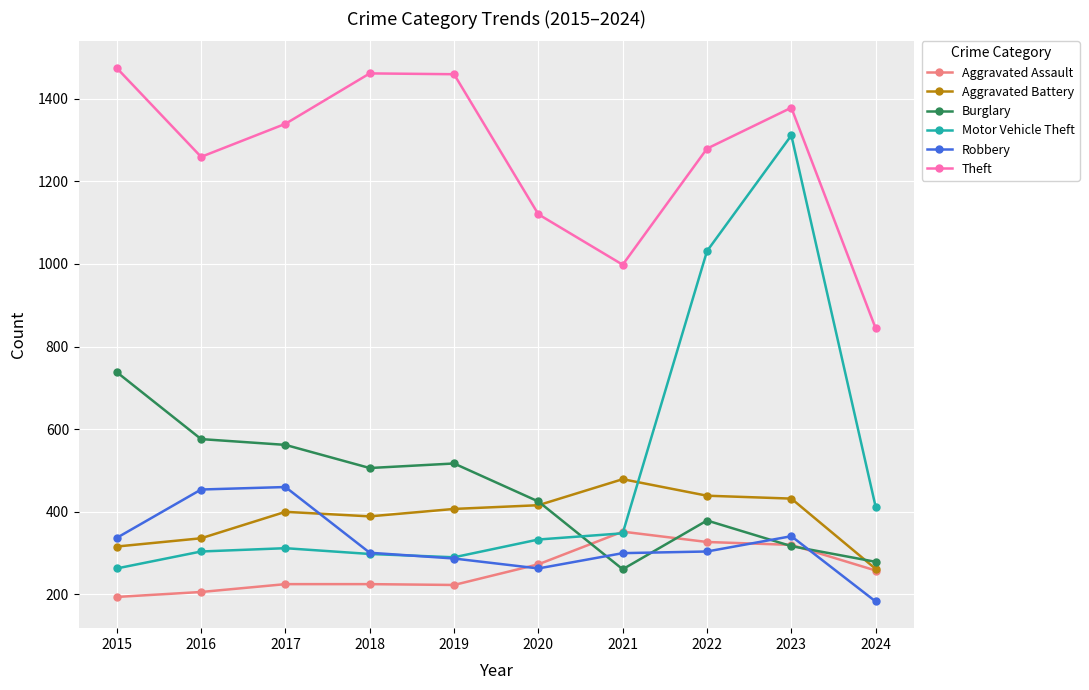

Is the value of Robbery at 2023 greater than the value of Burglary at 2016?

No